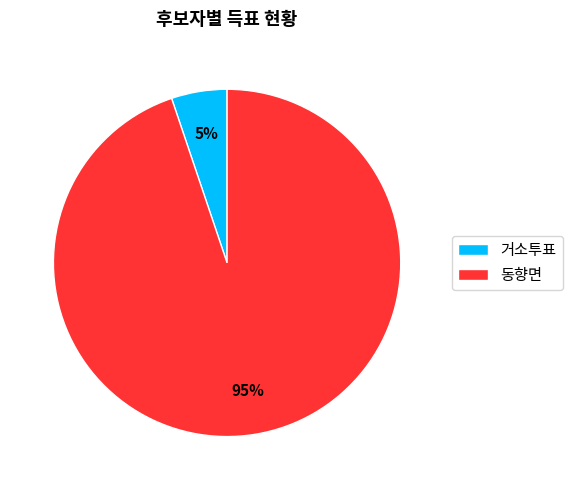

Is it true that 동향면 is 99% of the pie?

False